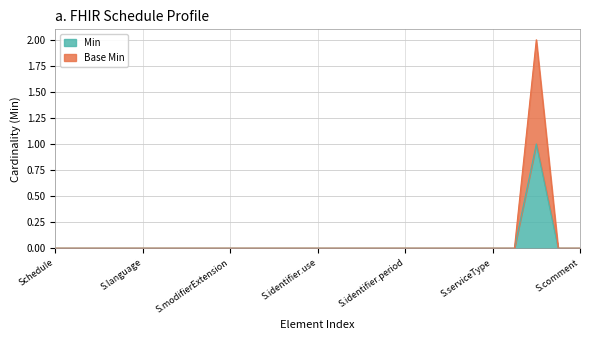

Which has a higher value, Schedule.identifier.type or Schedule.identifier.period?

Schedule.identifier.type